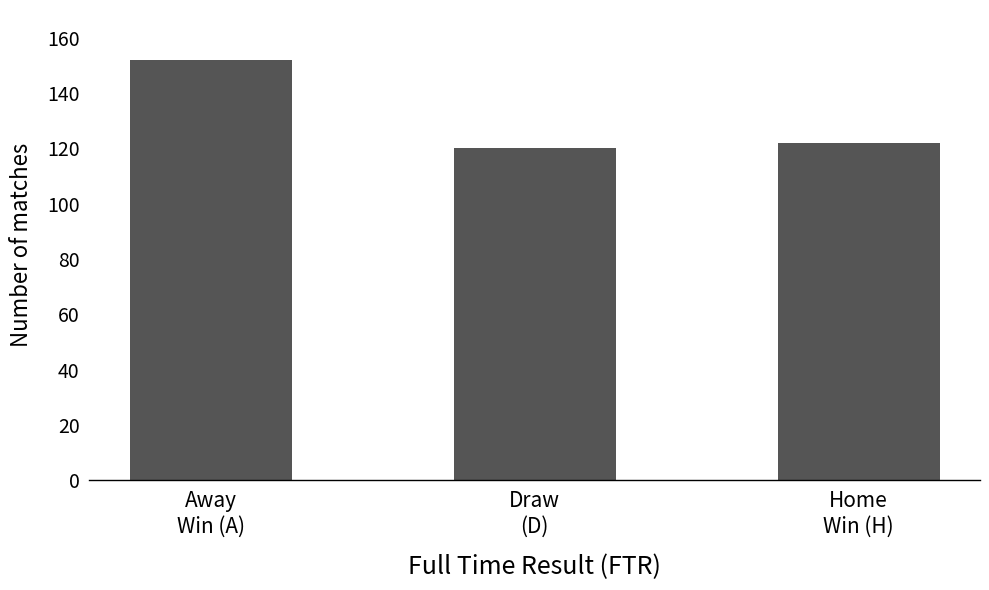

Reading left to right, list all the values displayed in this chart.

Away
Win (A)=152	Draw
(D)=120	Home
Win (H)=122